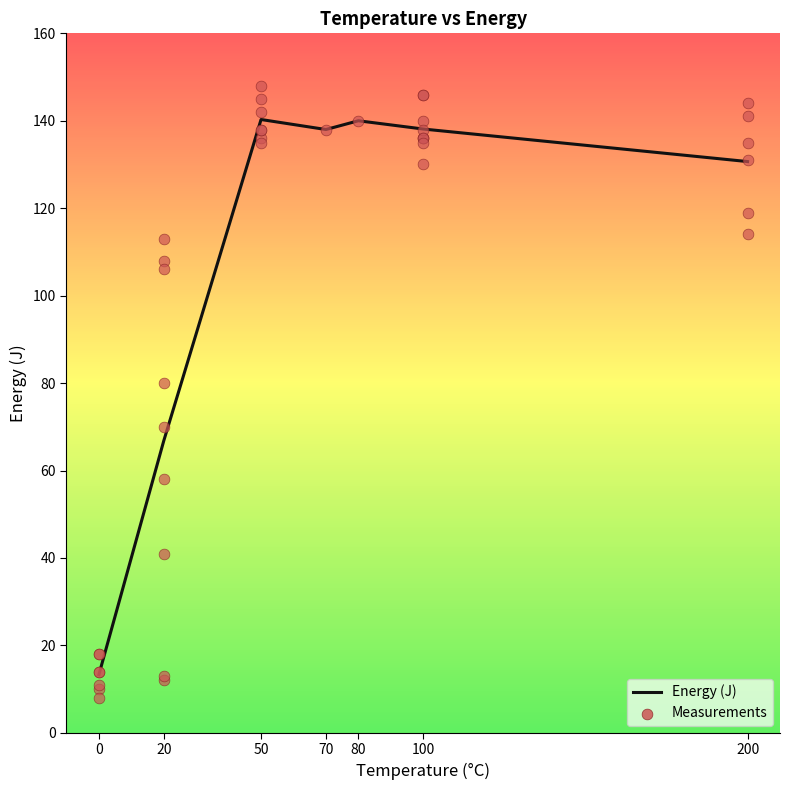

Between 50 and 80, which is larger?

50